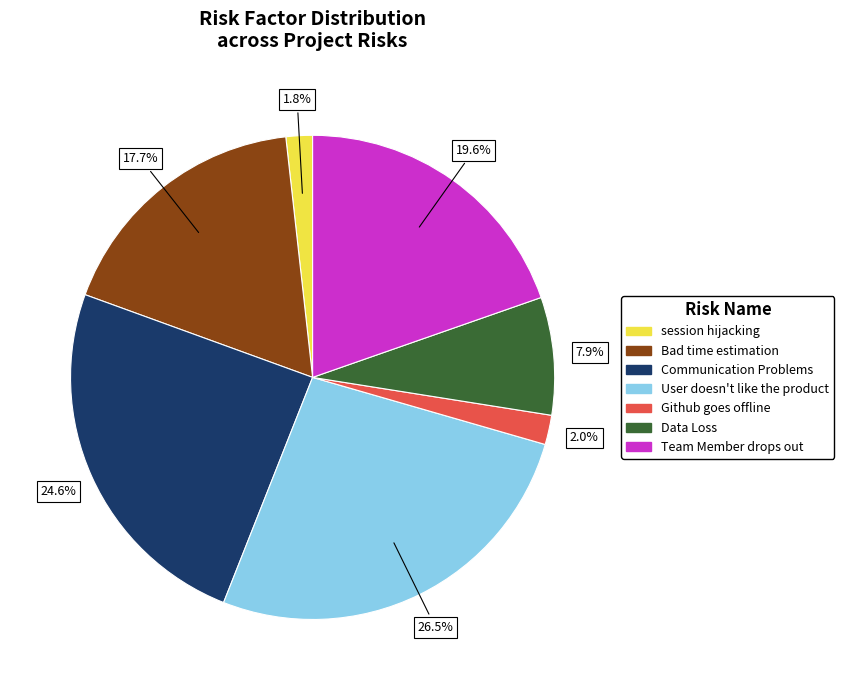

Which slice is the largest?

User doesn't like the product